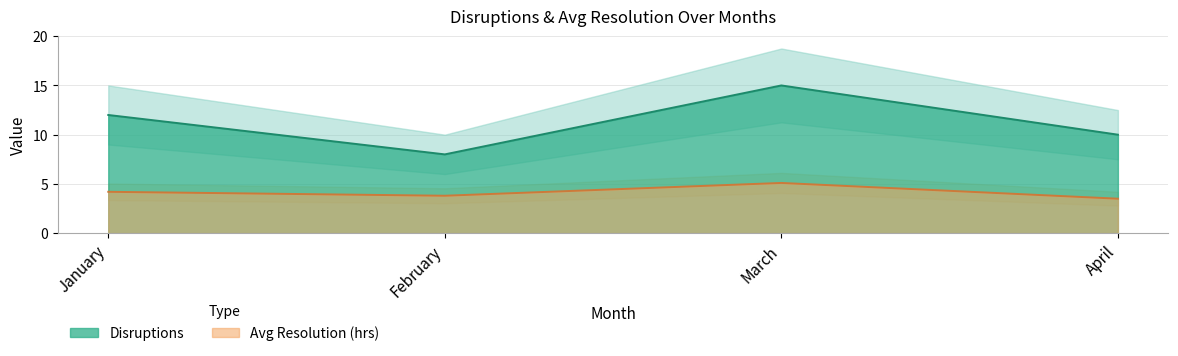

What is the approximate value of Disruptions at February?

8.0